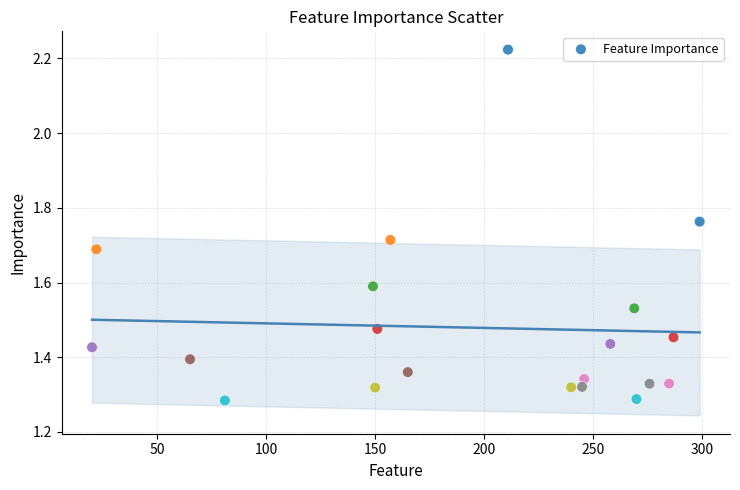

What is the range of Y values (max minus min)?

0.9